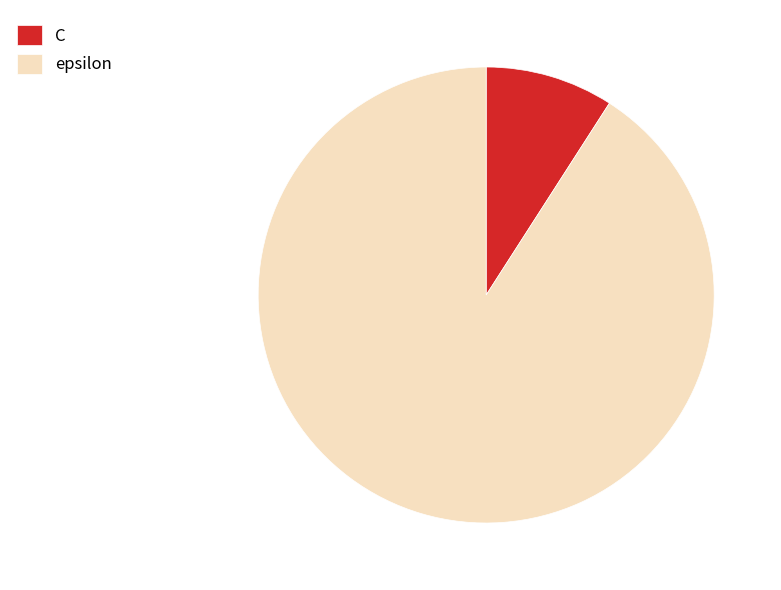

What is the majority slice?

epsilon